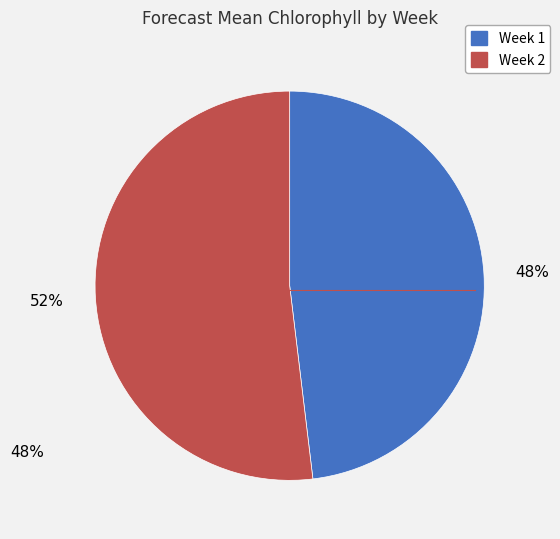

How many segments does this pie chart have?

2